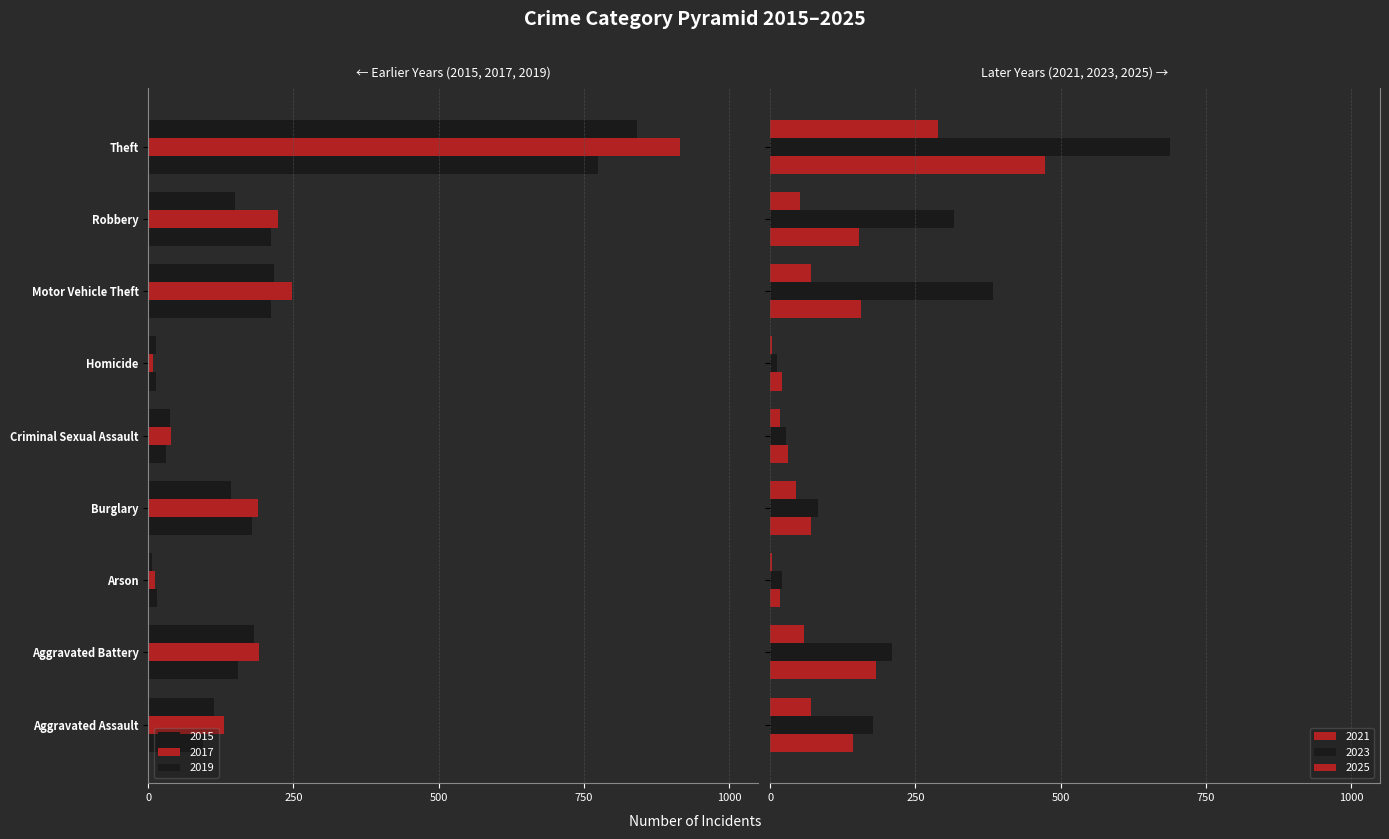

How many data points does each series have?

9